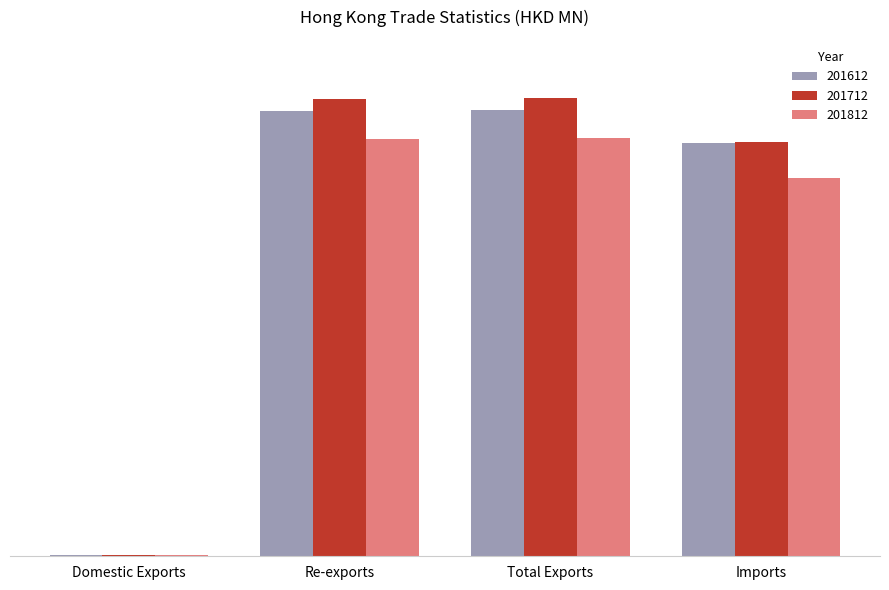

Which series changed the most between Domestic Exports and Re-exports?

201712